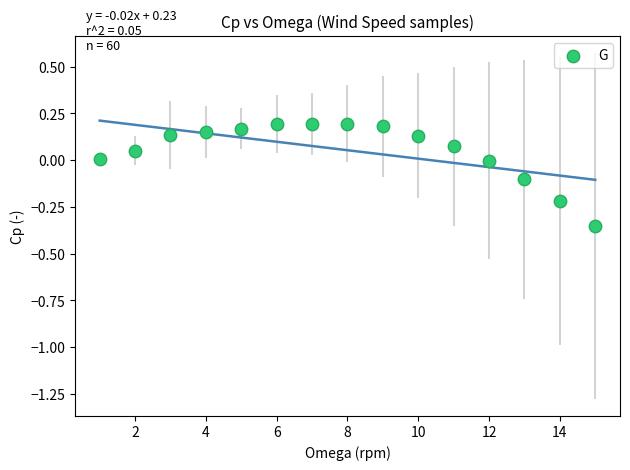

What is the range of X values (max minus min)?

14.0